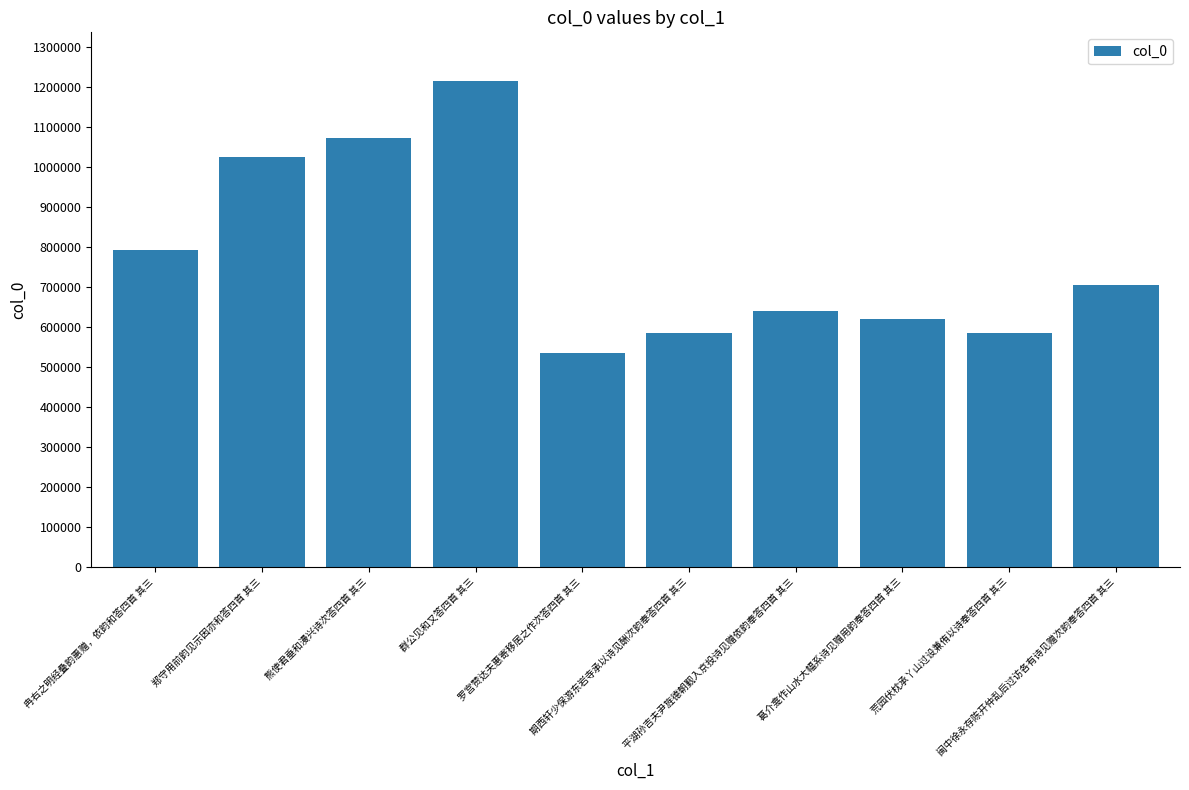

What is the change in value from 熊使君垂和漫兴诗次答四首 其三 to 罗宫赞达夫惠寄移居之作次答四首 其三?

-536604